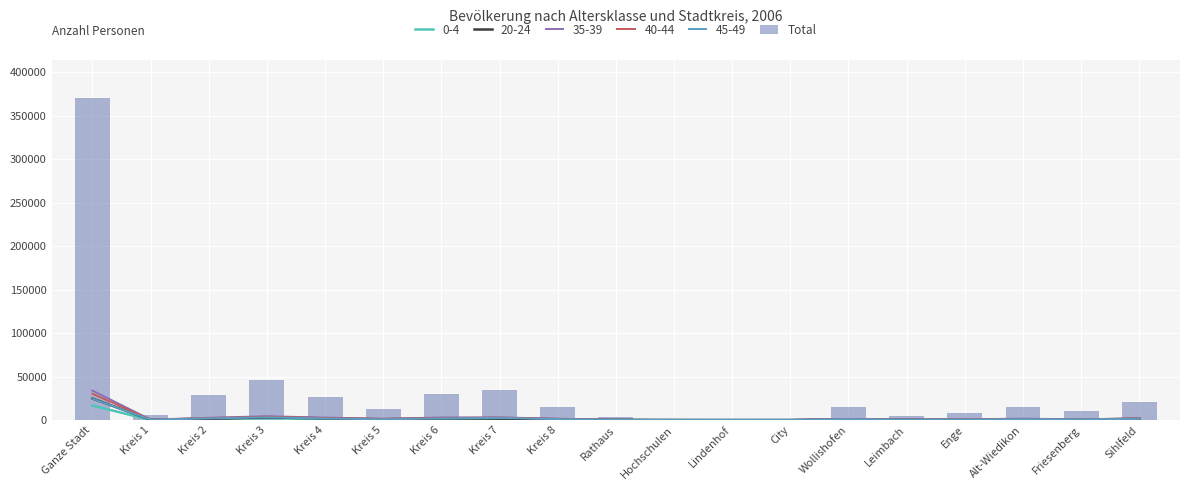

What is the difference between the second highest and minimum values?

45176